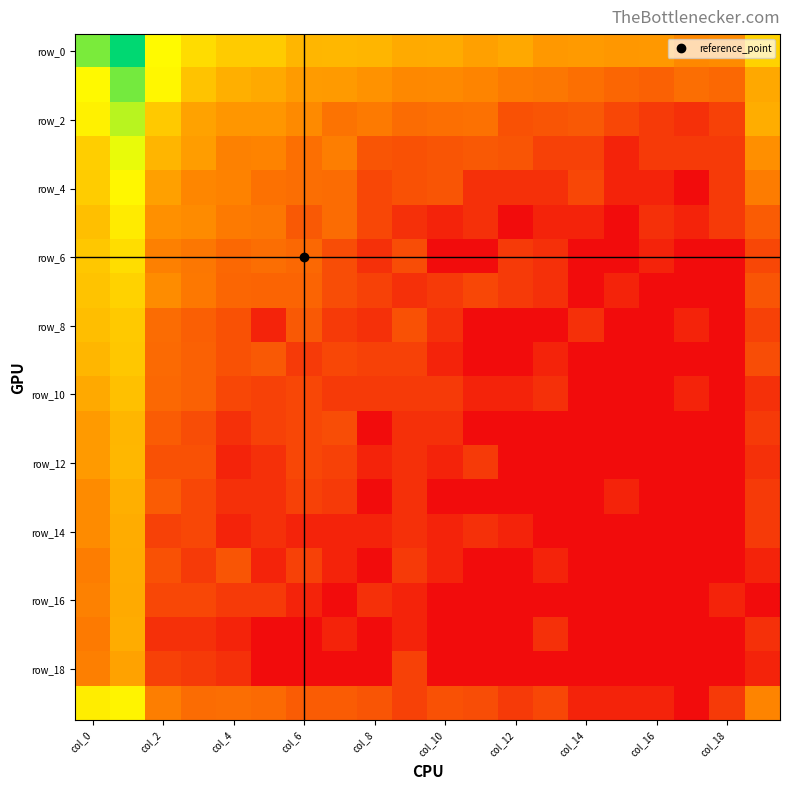

Which series has the largest range (max minus min)?

row_0